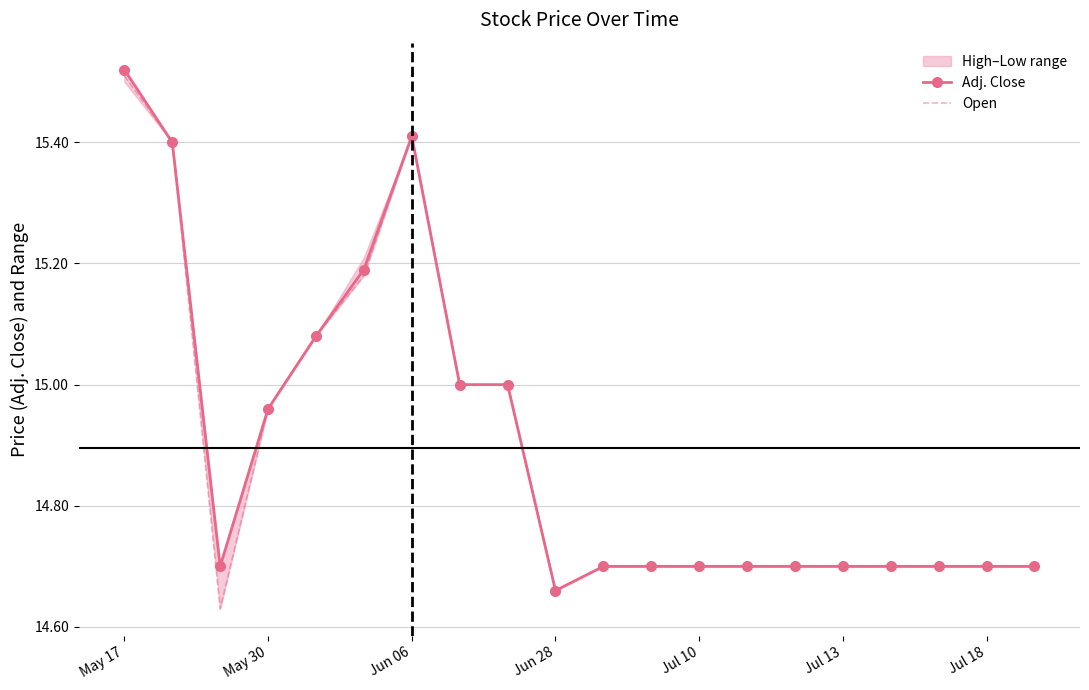

Which category has the highest value across all series?

May 17